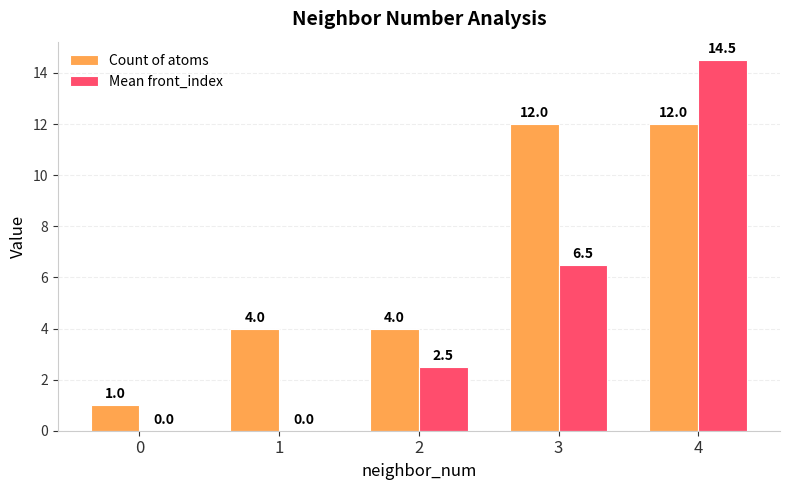

Reading left to right, extract all data points from this chart.

Count of atoms: 1.0	4.0	4.0	12.0	12.0
Mean front_index: 0.0	0.0	2.5	6.5	14.5